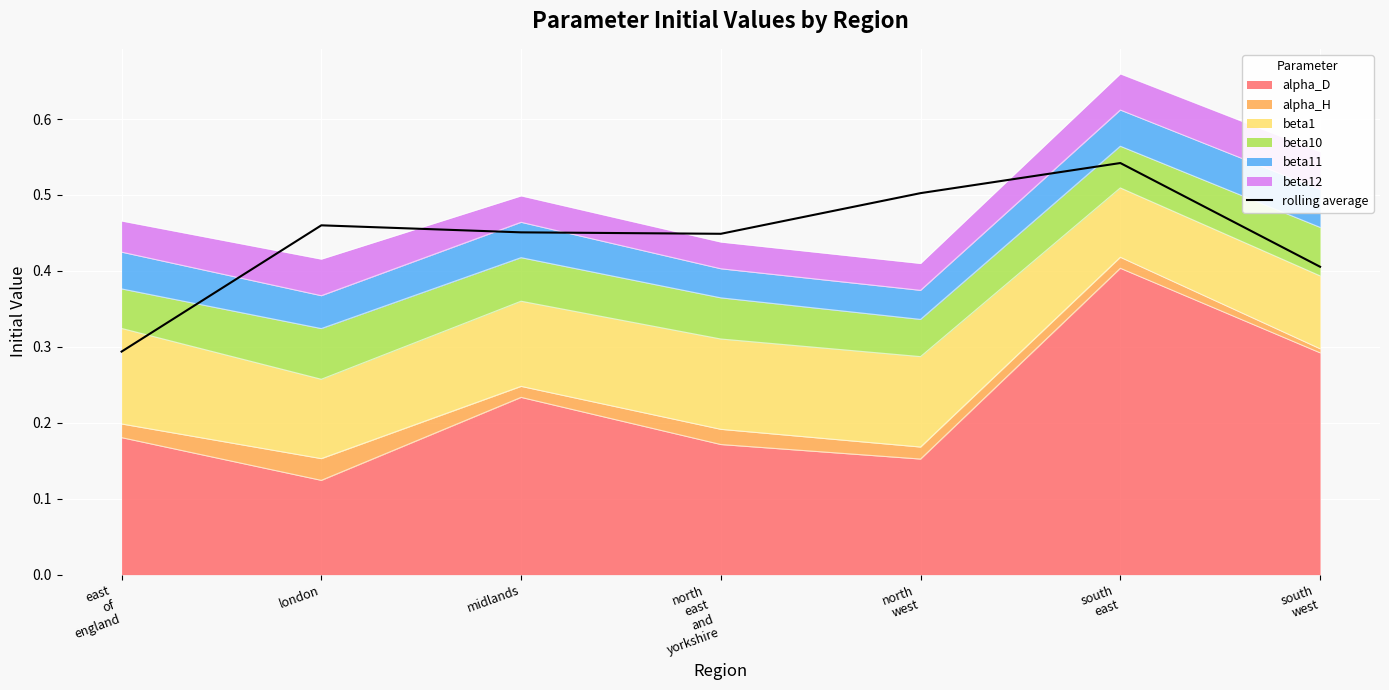

Reading left to right, what are all the values shown in this chart?

0.3	0.5	0.5	0.4	0.5	0.5	0.4